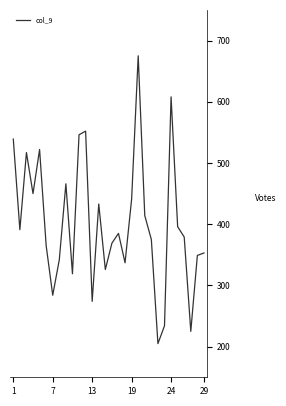

What is the minimum value shown in the chart?

205